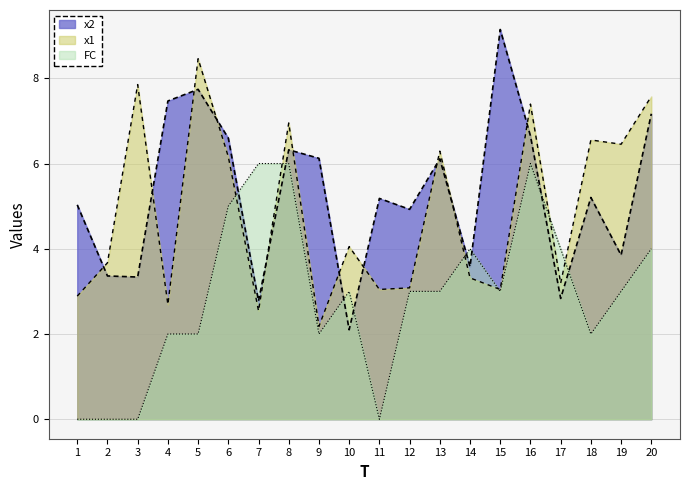

Read the FC value at 14.

4.0